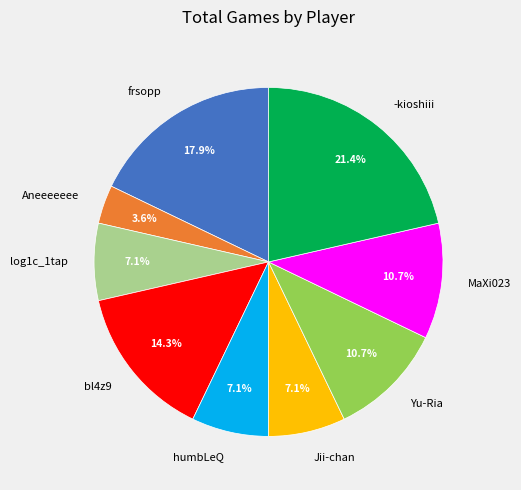

What percentage is the Yu-Ria slice, to the nearest percent?

11%